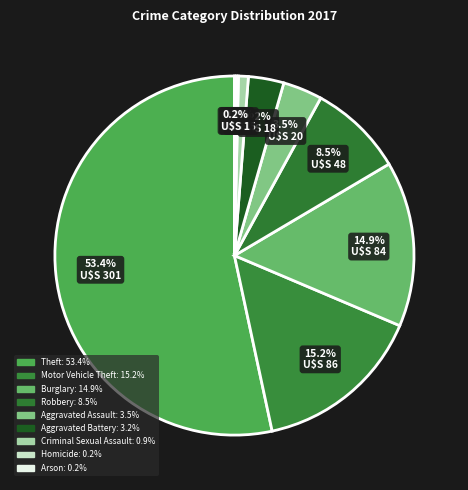

To the nearest percent, what percentage of the pie is Aggravated Battery?

3%